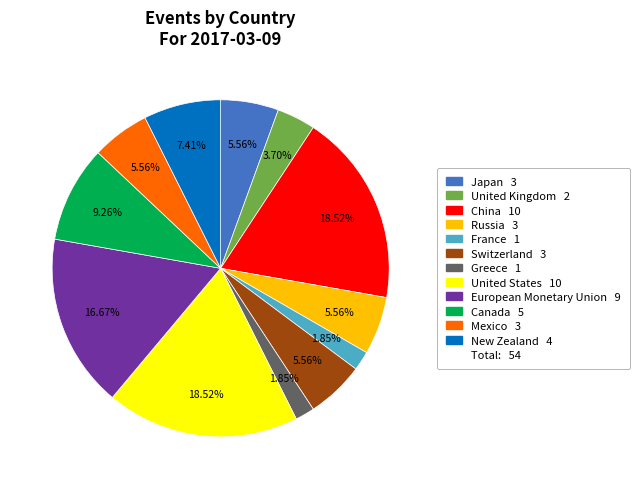

Does any single category account for the majority?

No